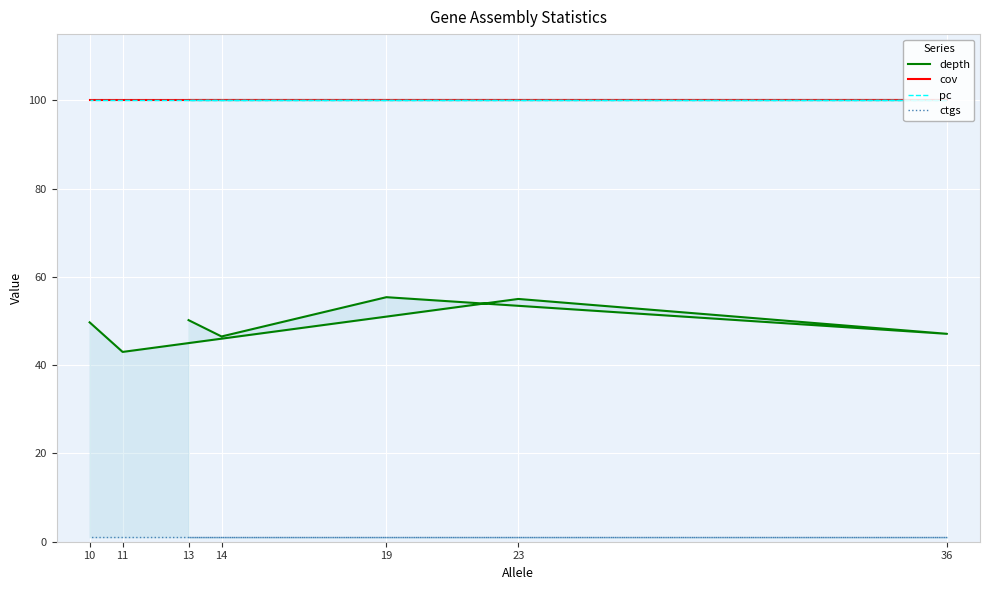

True or false: cov has a value of 100.0 at 11.

True